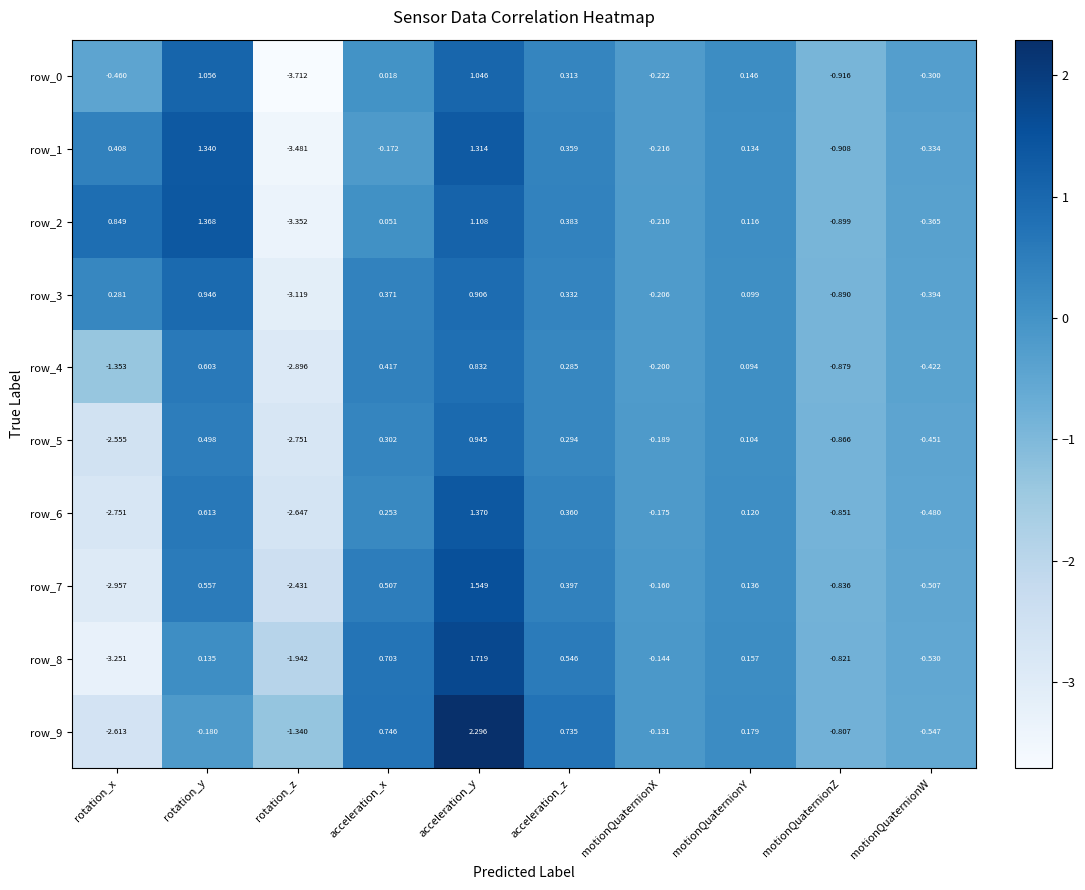

How many positive values does the row_8 series have?

5